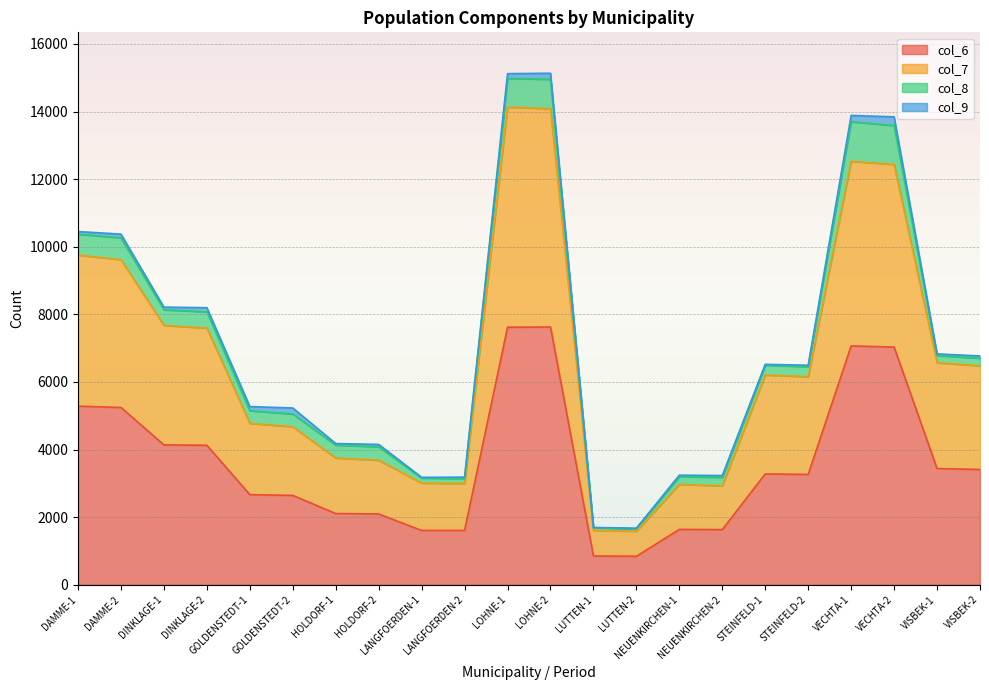

List the labels in order of col_6 value, smallest first.

LUTTEN-2, LUTTEN-1, LANGFOERDEN-1, LANGFOERDEN-2, NEUENKIRCHEN-2, NEUENKIRCHEN-1, HOLDORF-2, HOLDORF-1, GOLDENSTEDT-2, GOLDENSTEDT-1, STEINFELD-2, STEINFELD-1, VISBEK-2, VISBEK-1, DINKLAGE-2, DINKLAGE-1, DAMME-2, DAMME-1, VECHTA-2, VECHTA-1, LOHNE-1, LOHNE-2